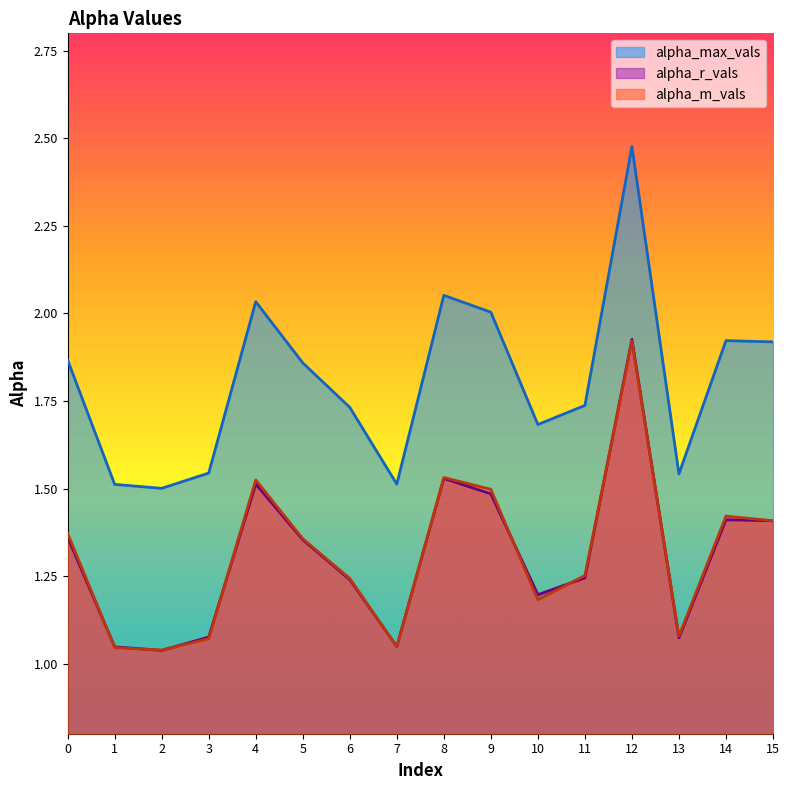

True or false: alpha_r_vals and alpha_max_vals cross at least once.

False